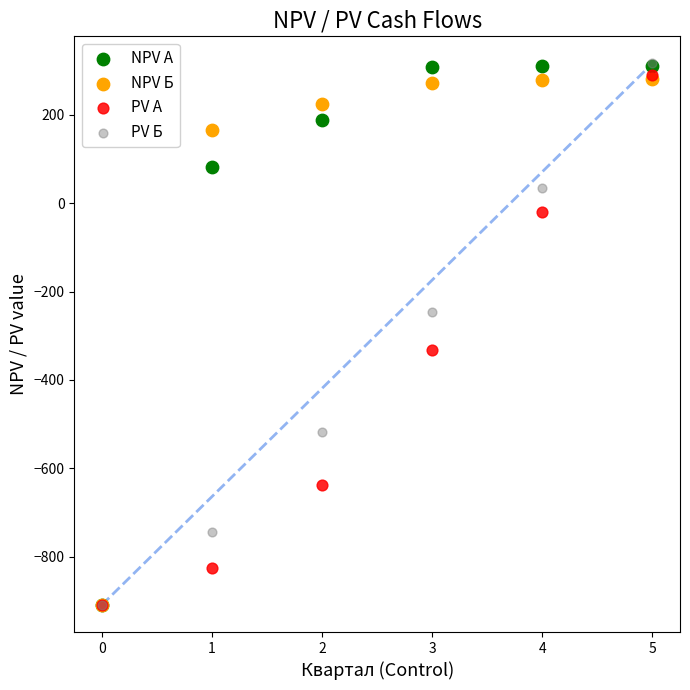

In the PV Б series, what Y value is closest to -296?

-245.2